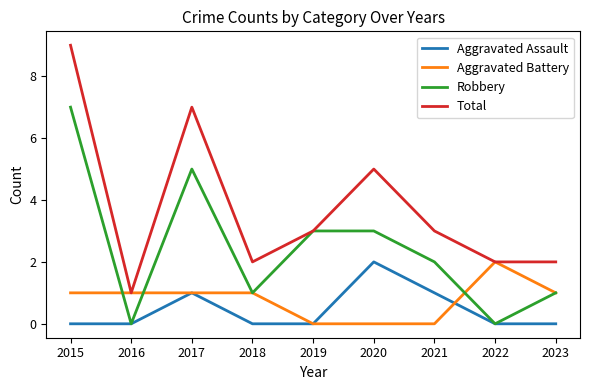

What is the total value across all series at 2017?

14